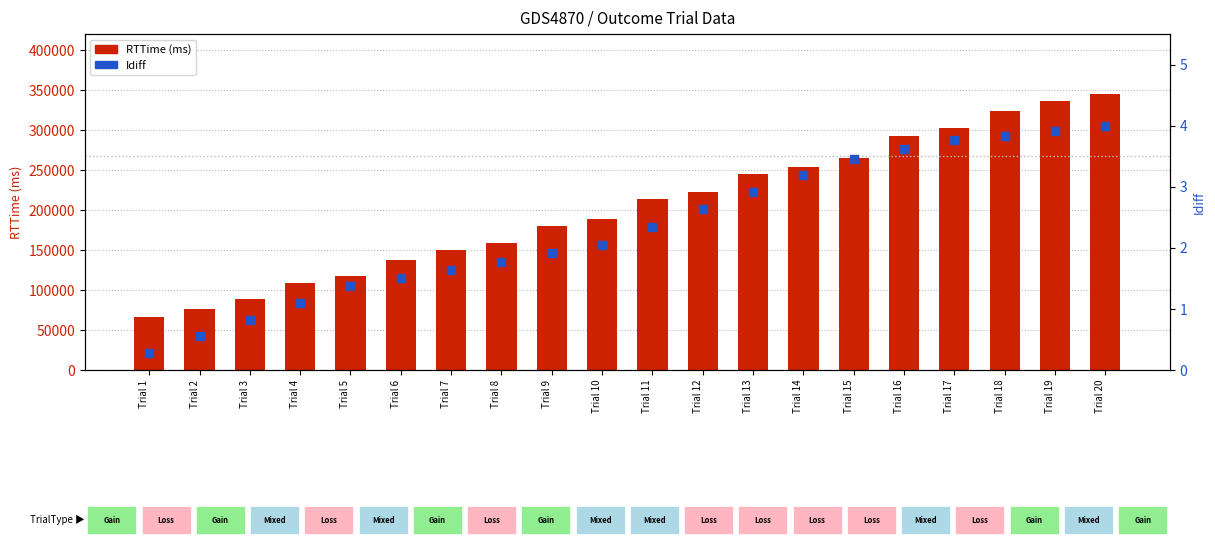

Which series reaches the minimum Y coordinate?

Idiff